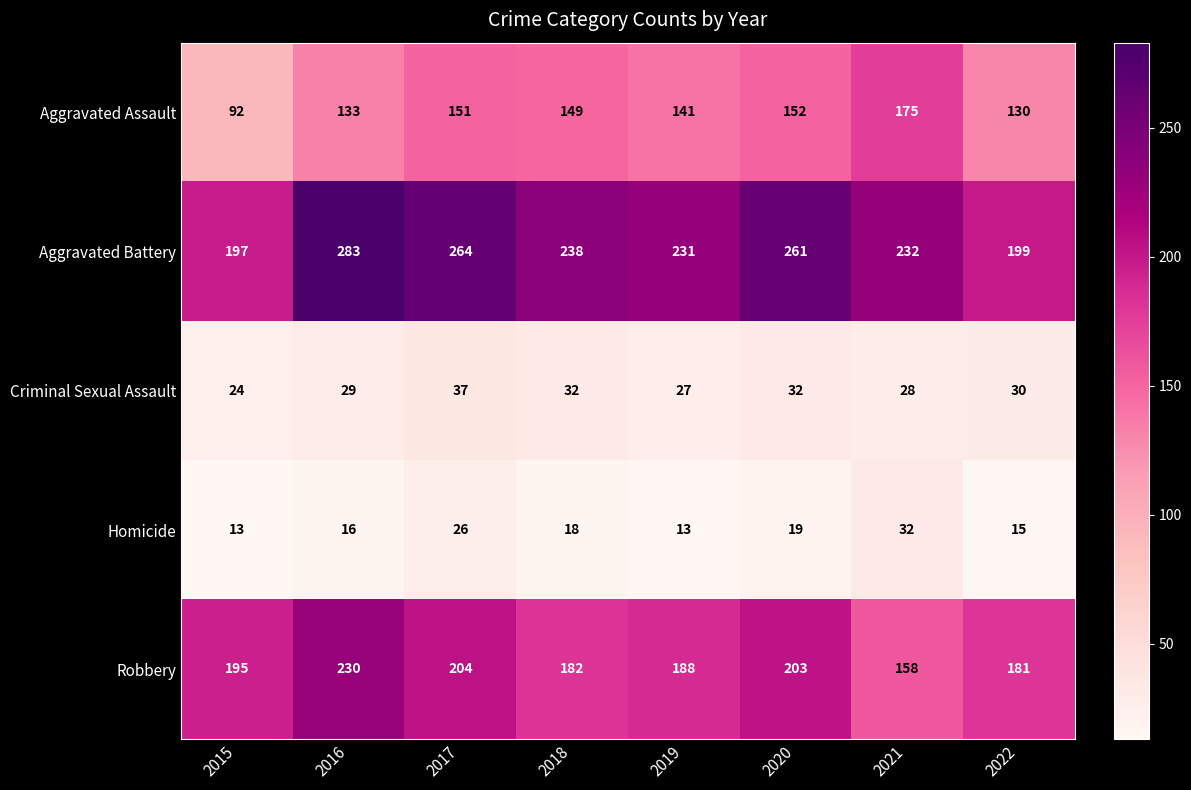

What is the difference between the Aggravated Battery values at 2016 and 2015?

86